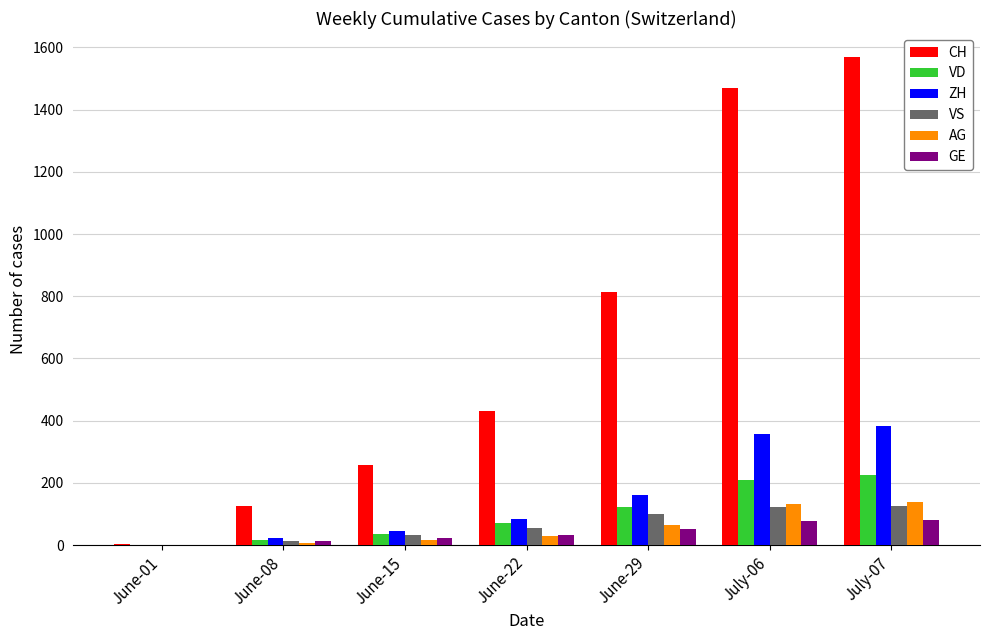

Count the number of categories in the chart.

7